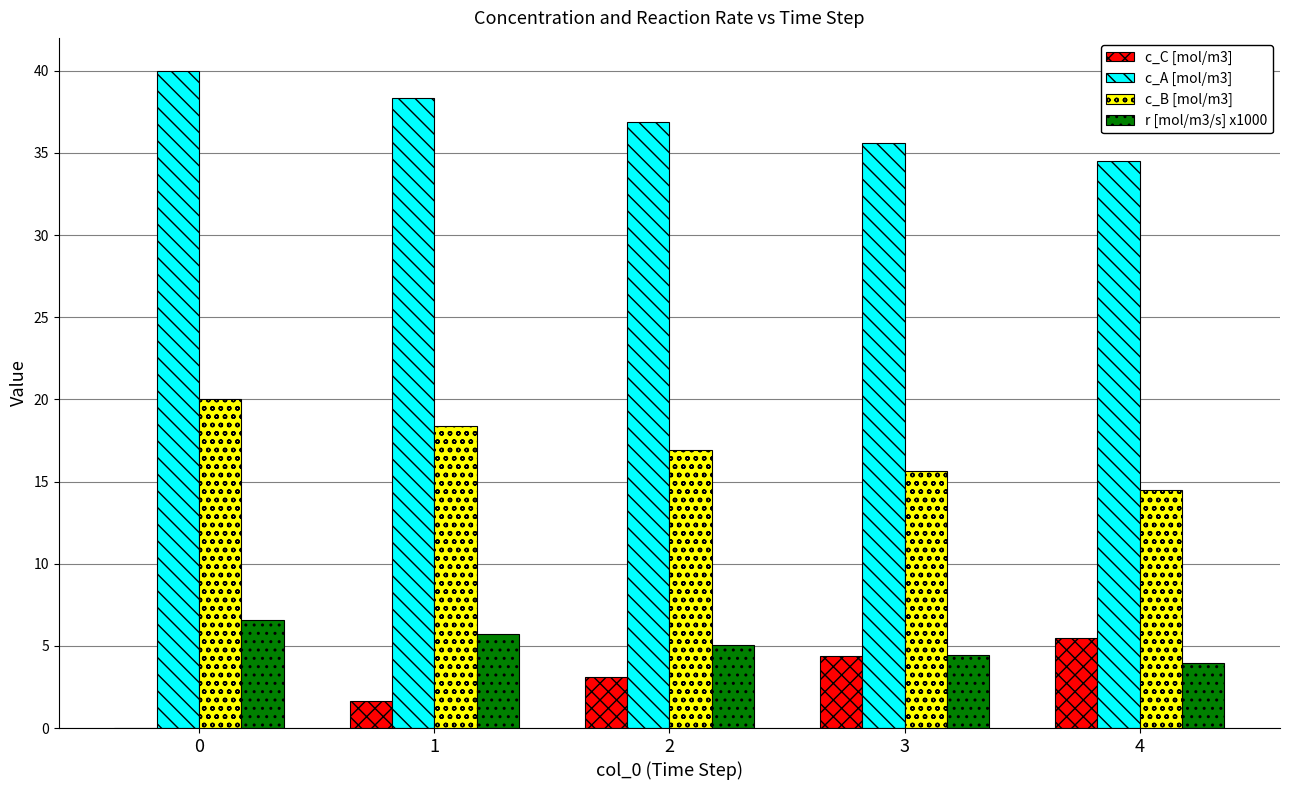

What is the average value of the c_B [mol/m3] series?

17.1